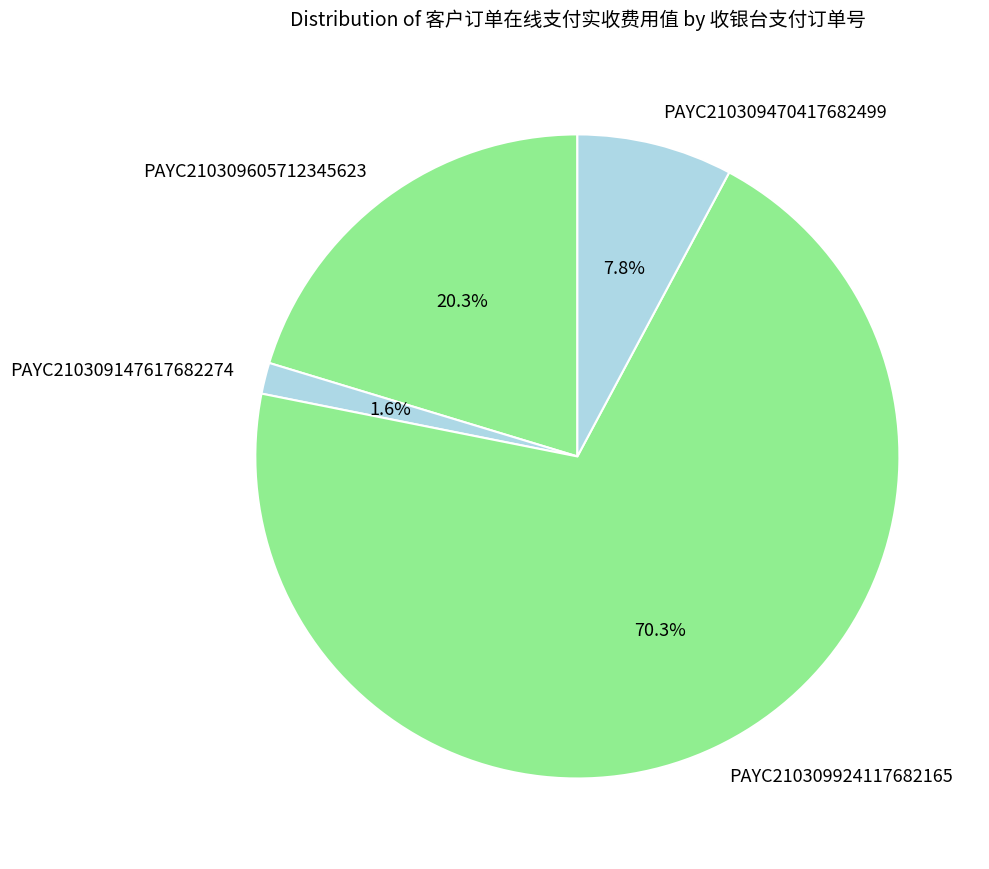

True or false: PAYC210309147617682274 accounts for 2% of the total.

True